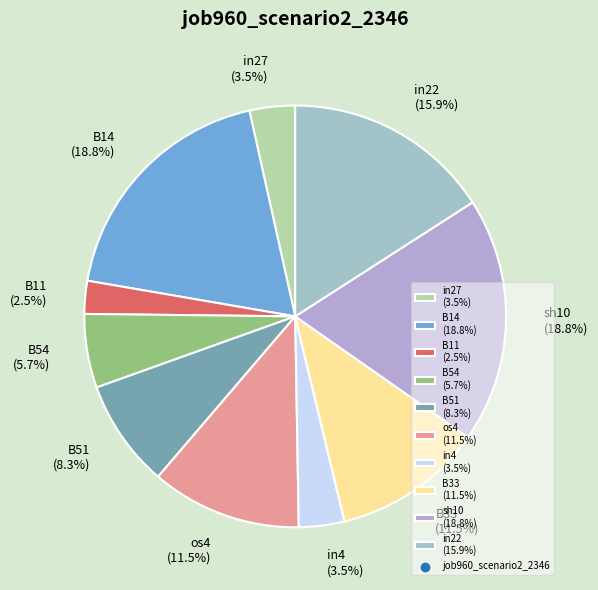

Does B51 (8.3%) represent more than half of the total?

No